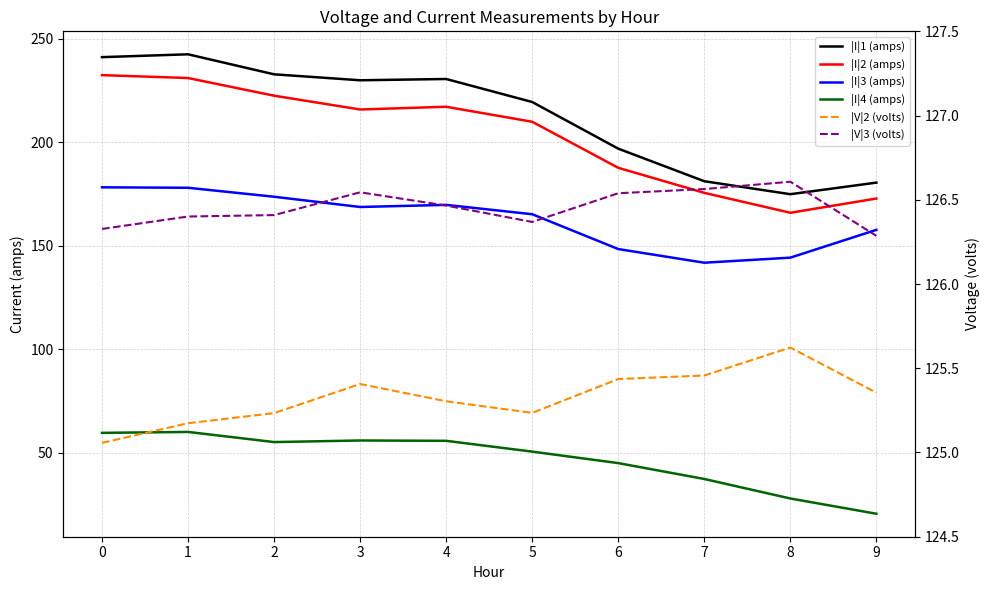

What is the value of the |I|2 (amps) point at the 4th from the left?

215.8